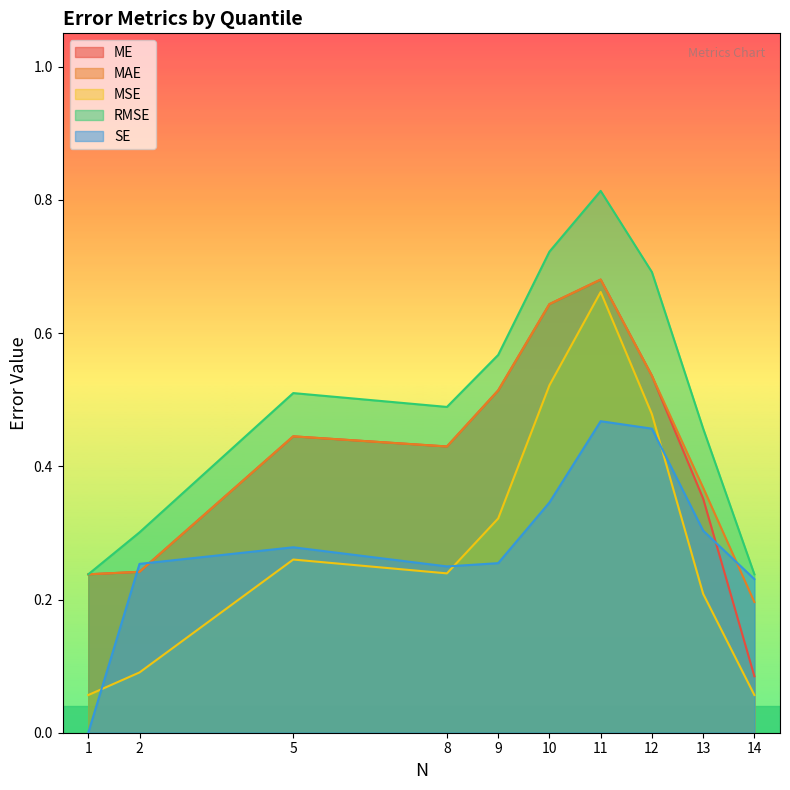

Count the number of categories in the chart.

10